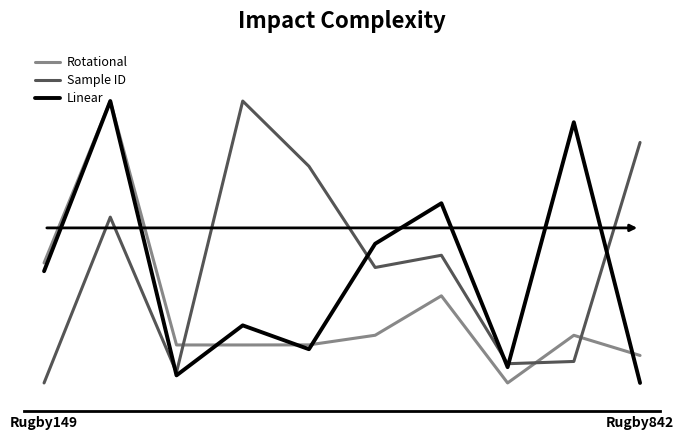

At how many categories does at least one series exceed 2?

9